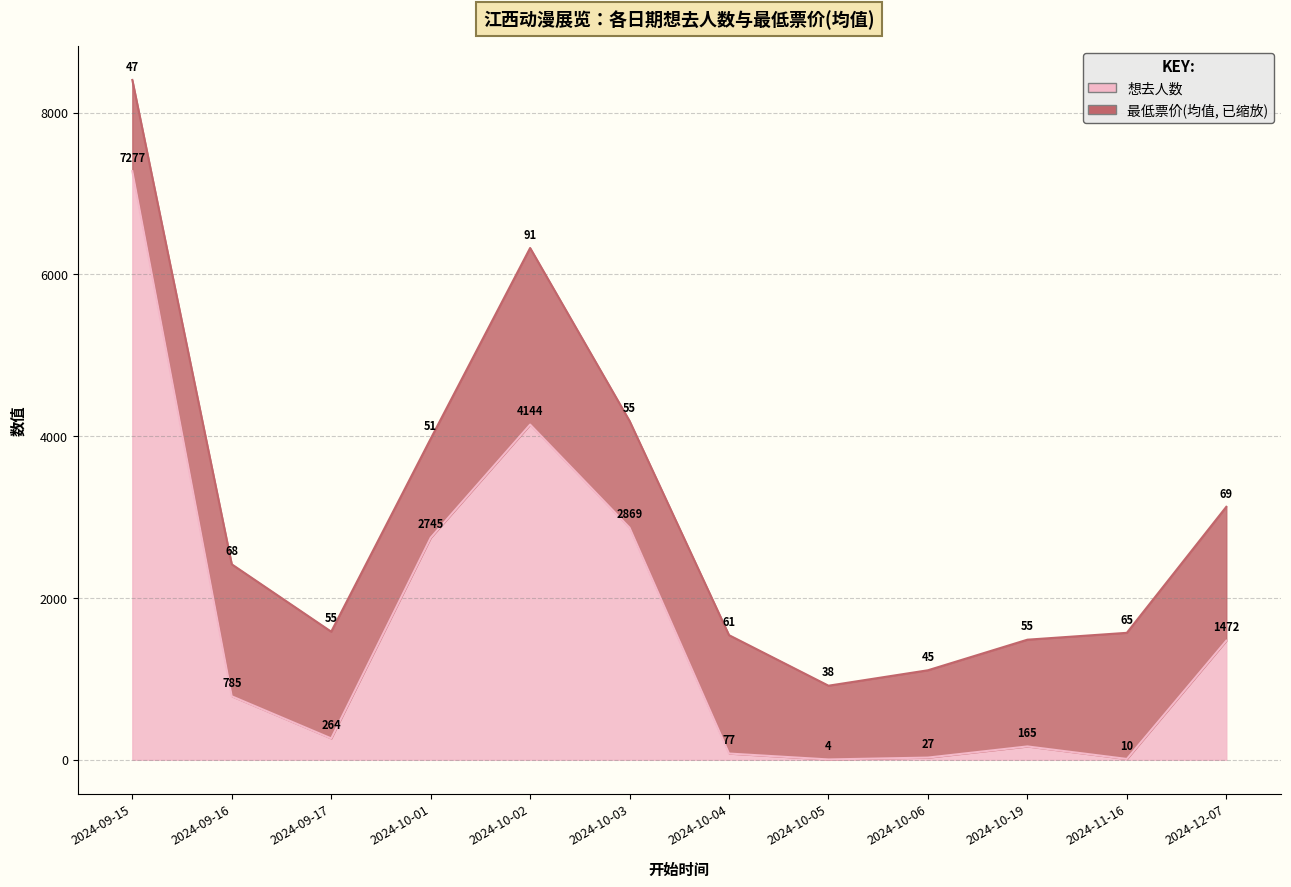

What is the value of the 11th point from the left?

10